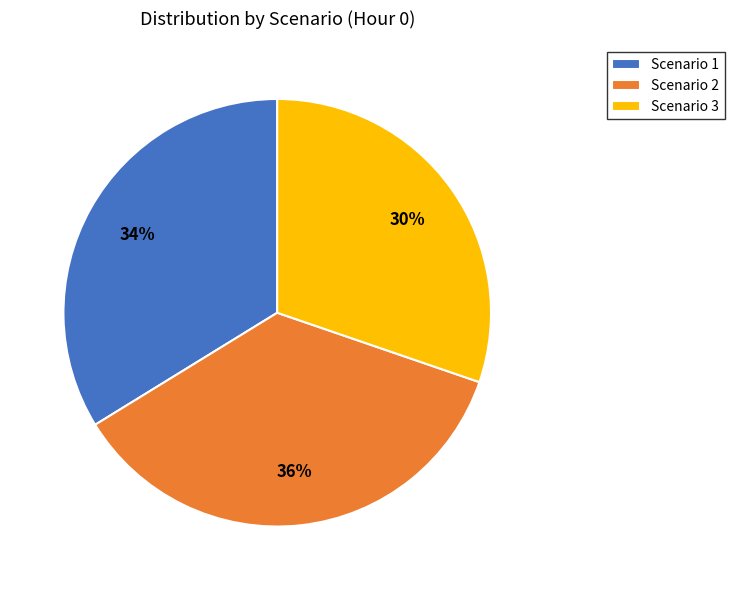

Rank the categories by value from lowest to highest.

Scenario 3, Scenario 1, Scenario 2